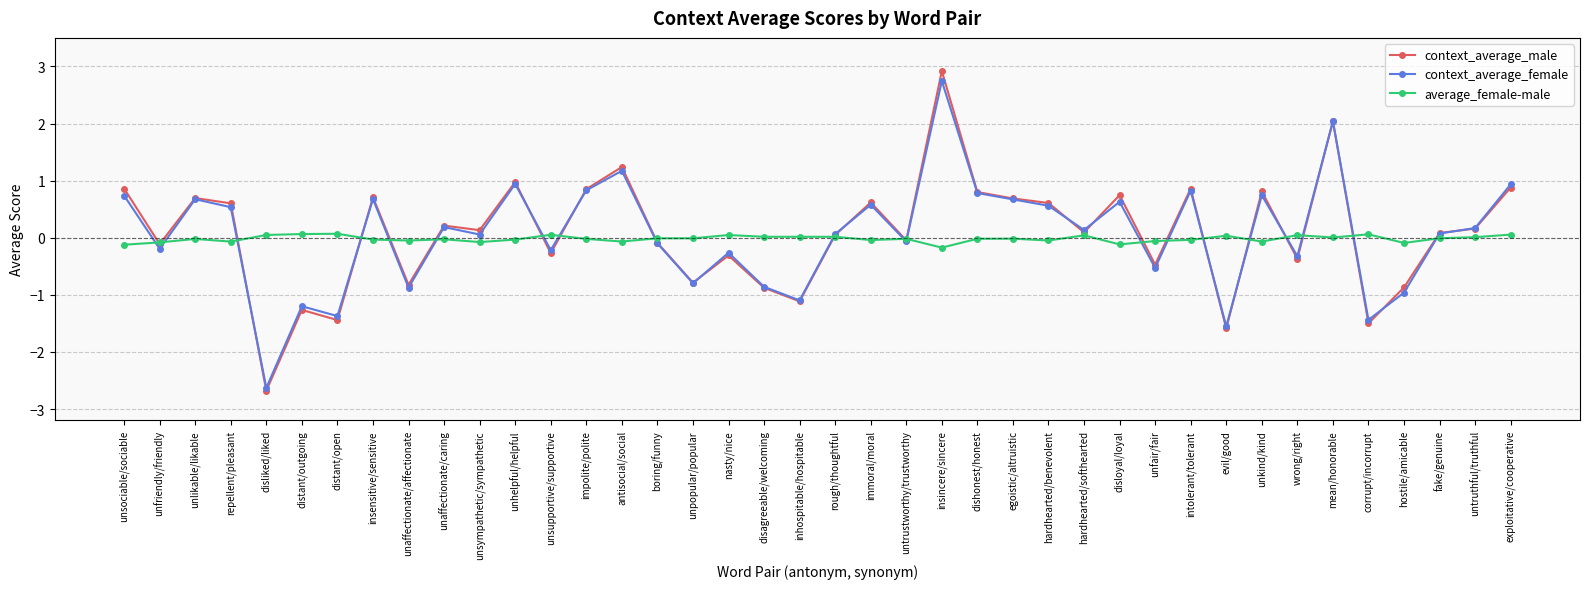

How many categories are shown in the chart?

40